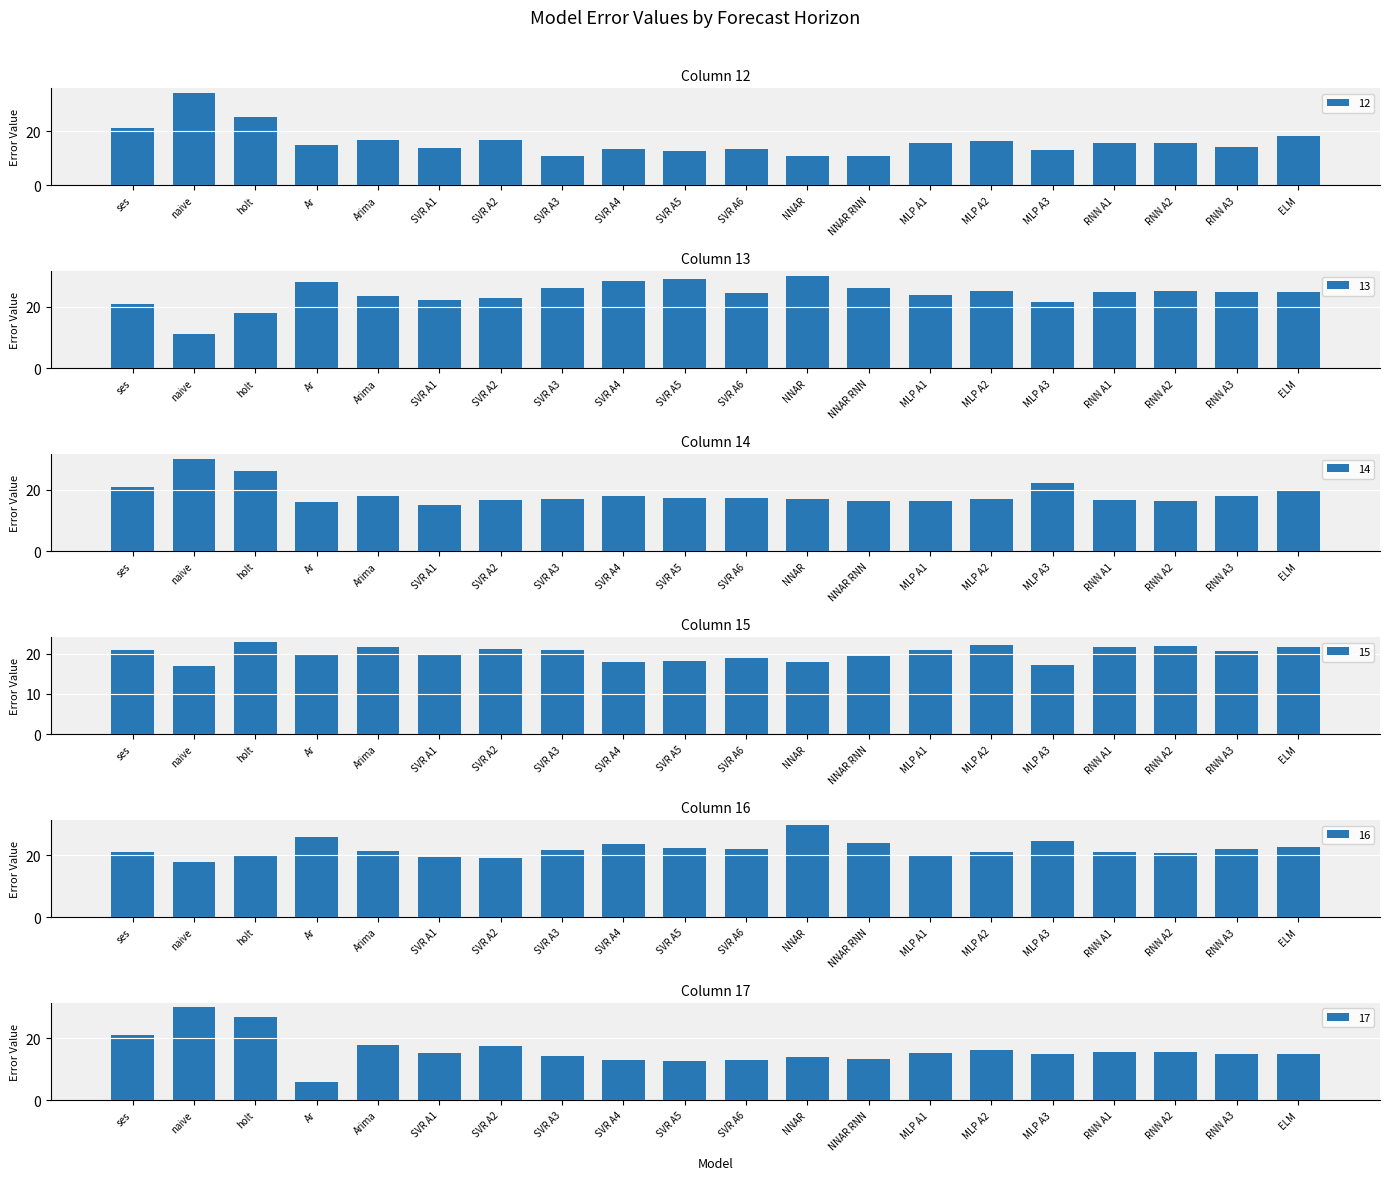

Is it true that 15 equals 9.2 at SVR A5?

False